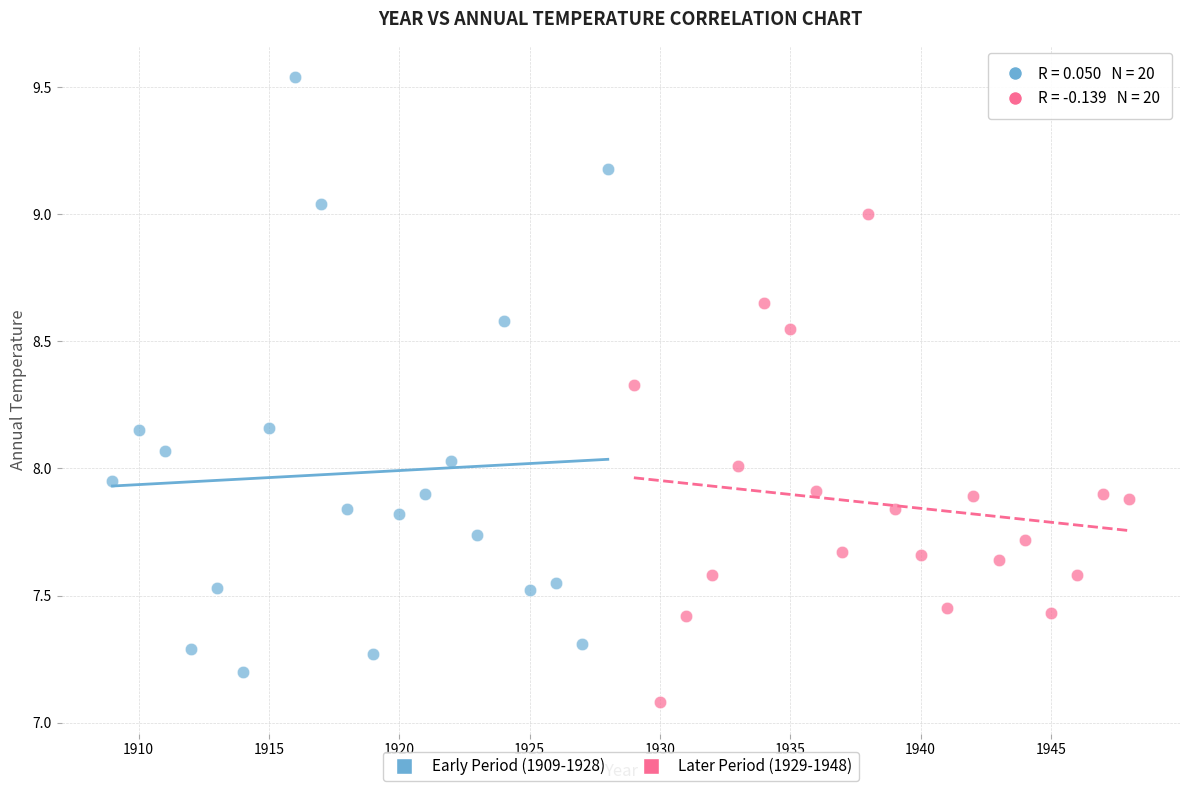

Which series has the widest spread of Y values?

Early Period (1909-1928)